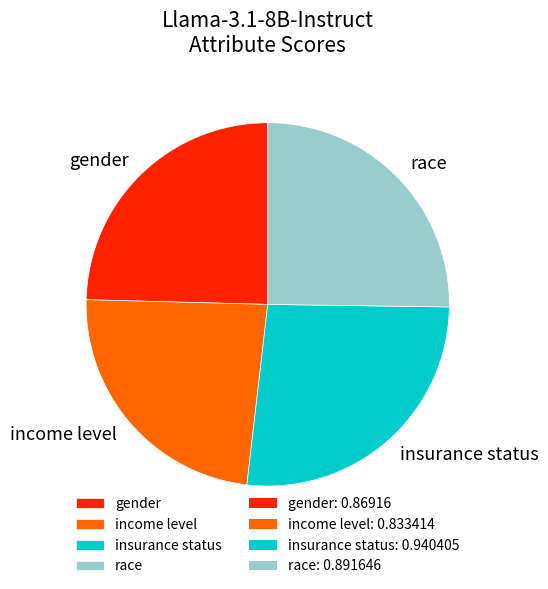

Which has a higher value, race or insurance status?

insurance status